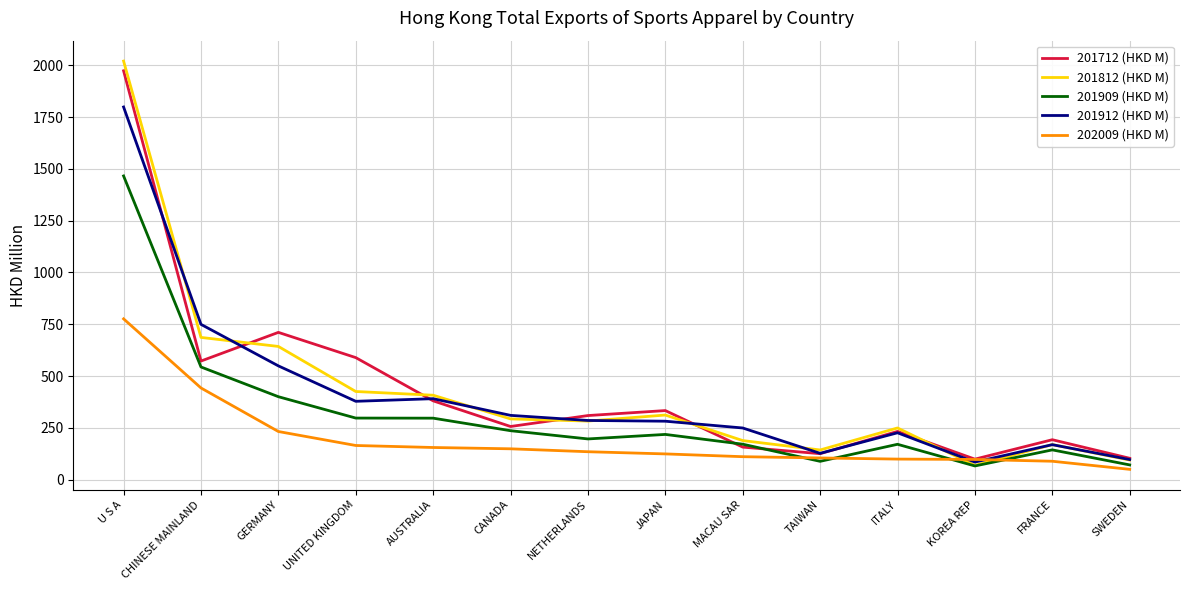

Count the number of data series in this chart.

5